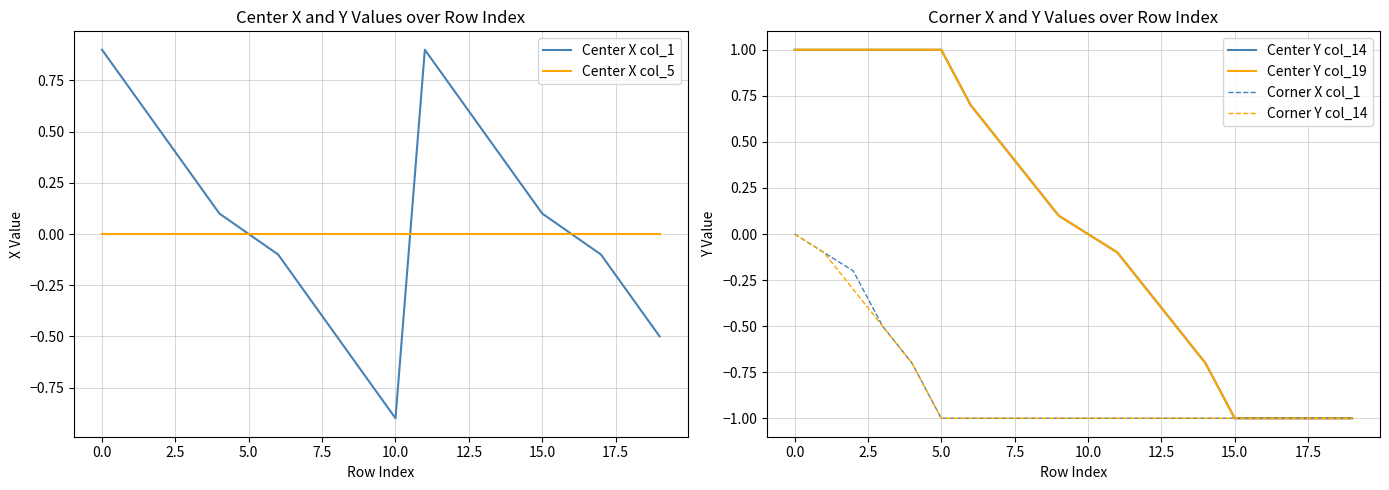

Is this an area chart (filled region under the line)?

No